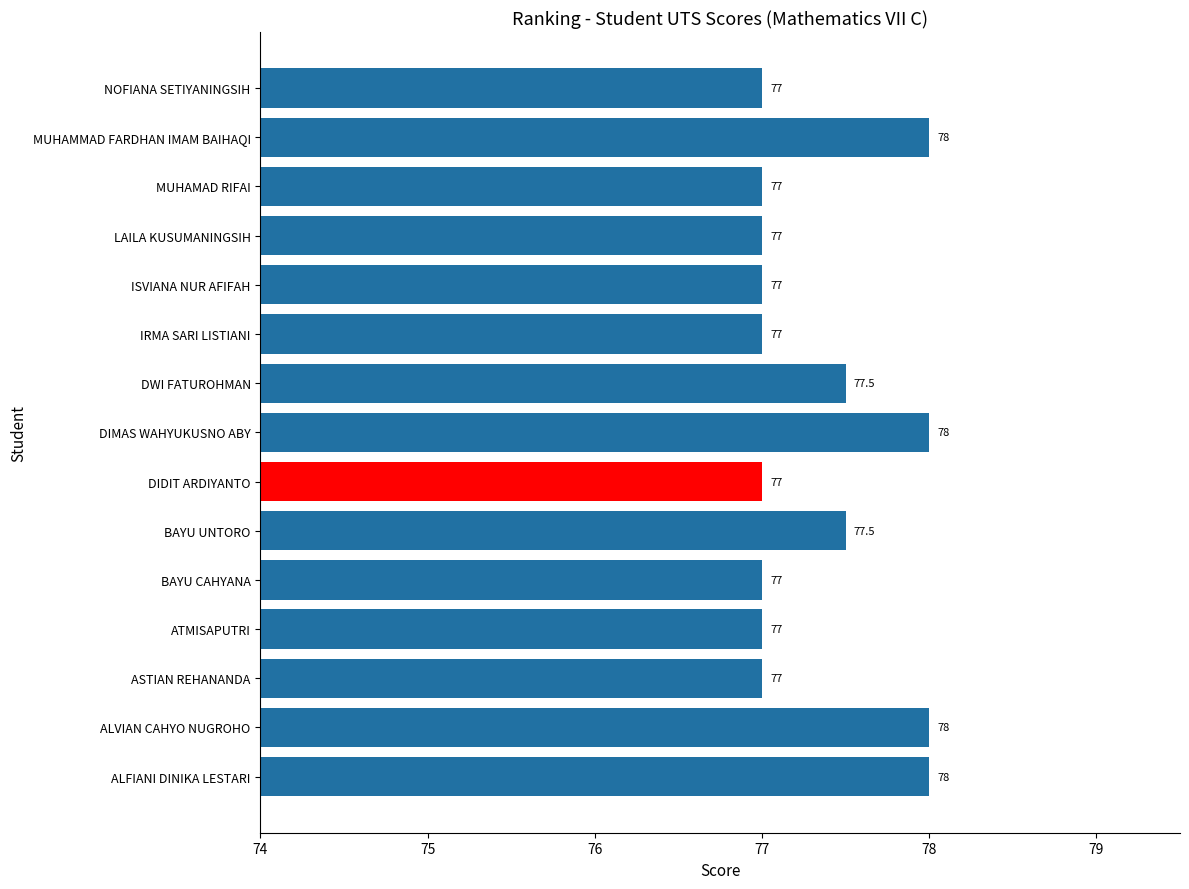

What is the difference between the values at DIMAS WAHYUKUSNO ABY and MUHAMAD RIFAI?

1.0